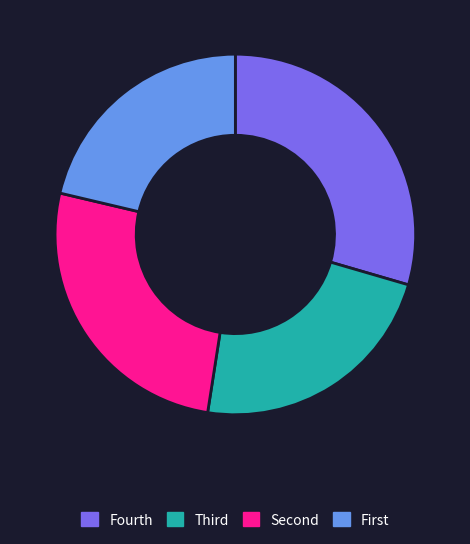

Which category has the smallest portion of the pie?

First